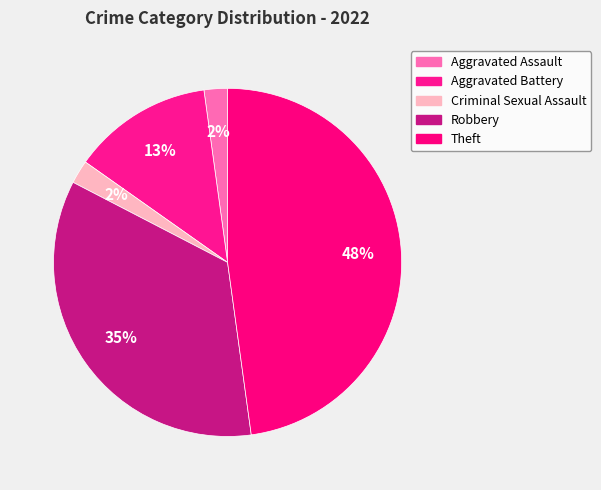

What is the total percentage of Aggravated Battery and Theft?

60.9%